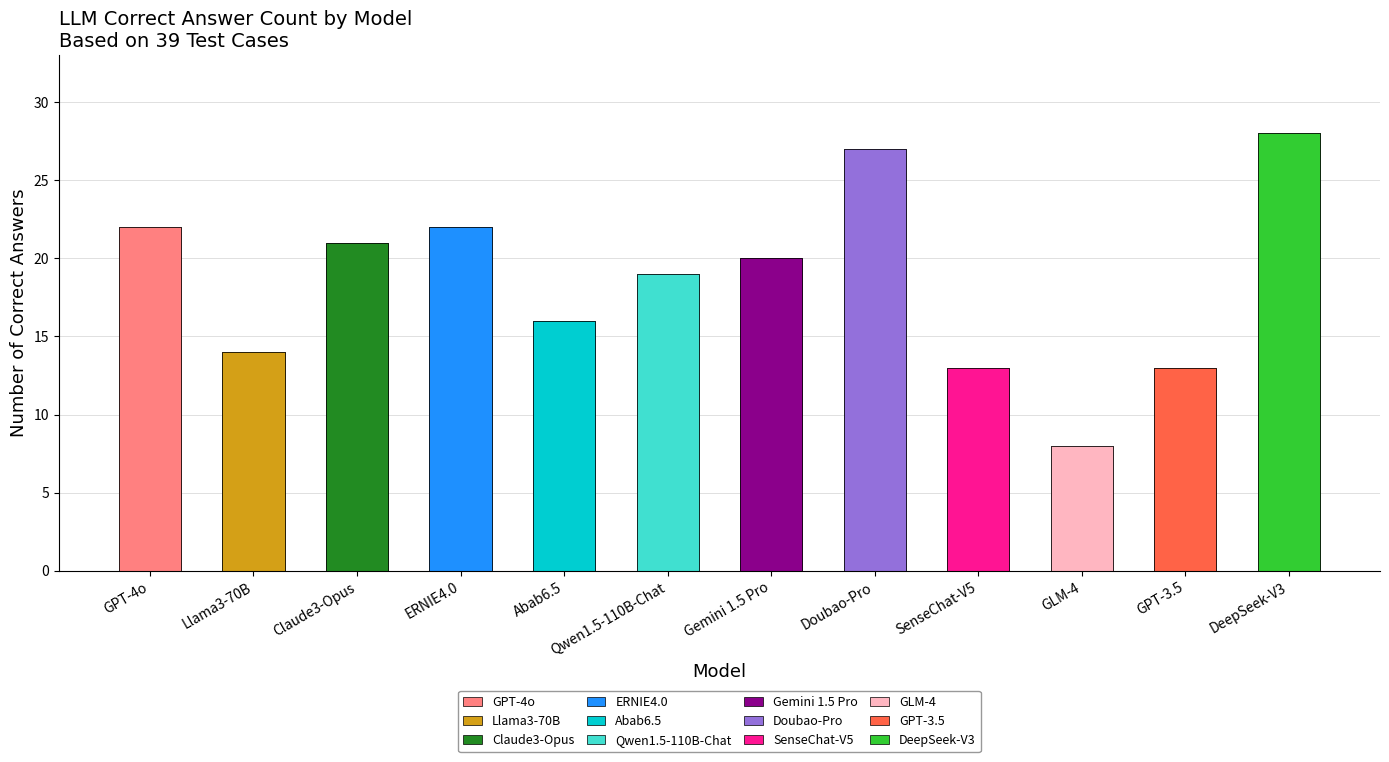

Reading left to right, transcribe all the data shown in this chart.

22	14	21	22	16	19	20	27	13	8	13	28